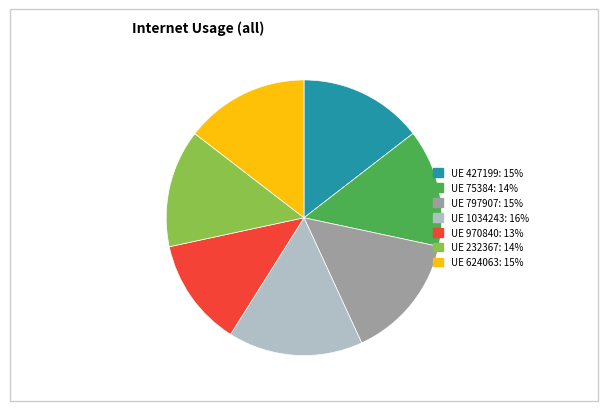

Approximately how many times larger is the value at UE 1034243: 16% compared to UE 232367: 14%?

1.1